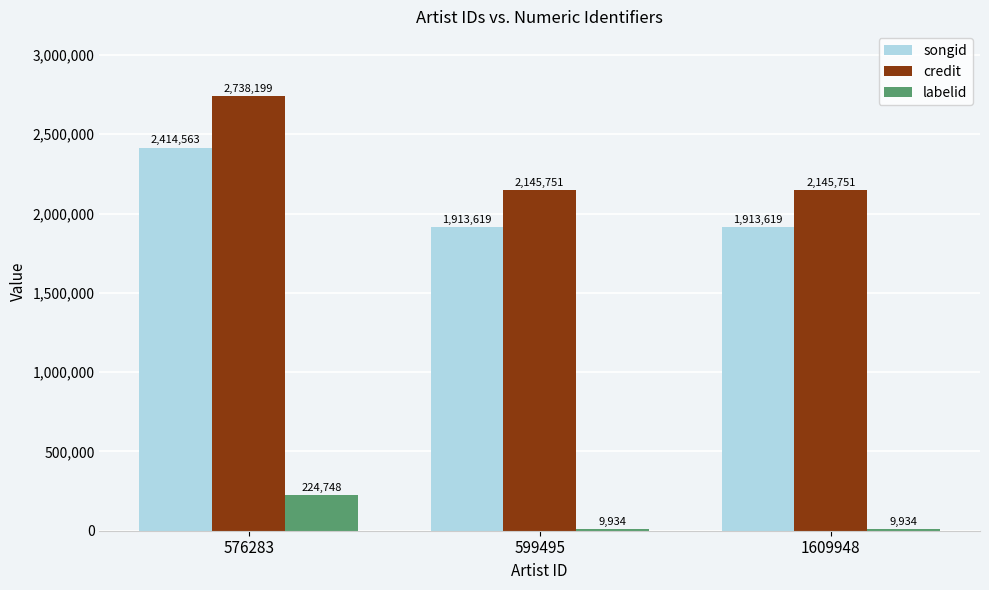

What is the total value across all series at 1609948?

4069304